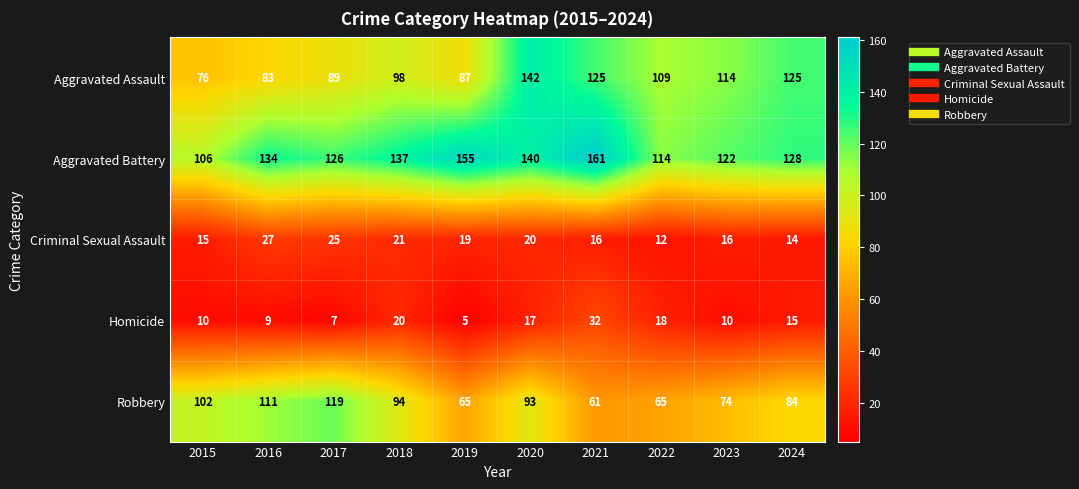

Which series has the largest total across all categories?

Aggravated Battery